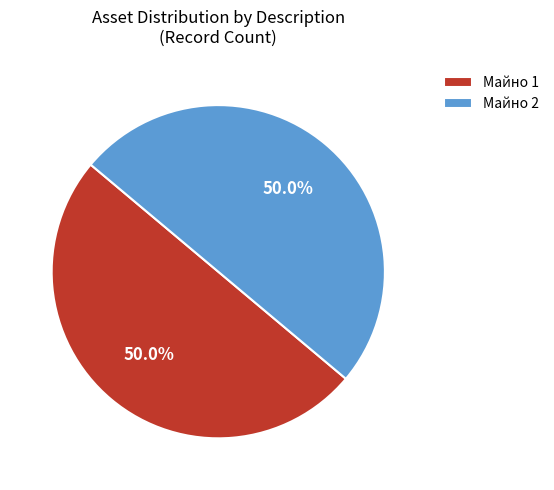

How many segments does this pie chart have?

2